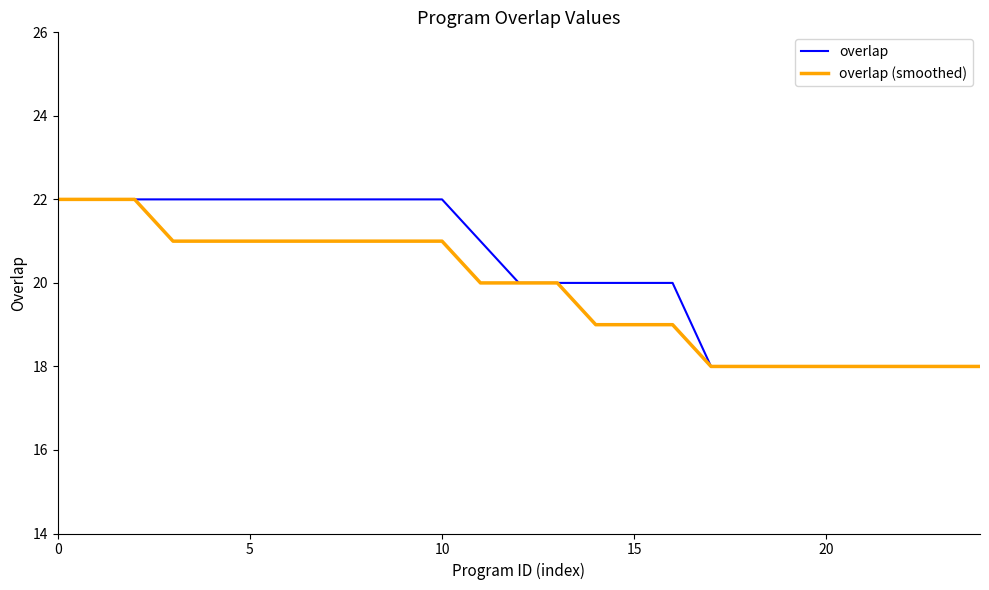

Which series has the largest total across all categories?

overlap